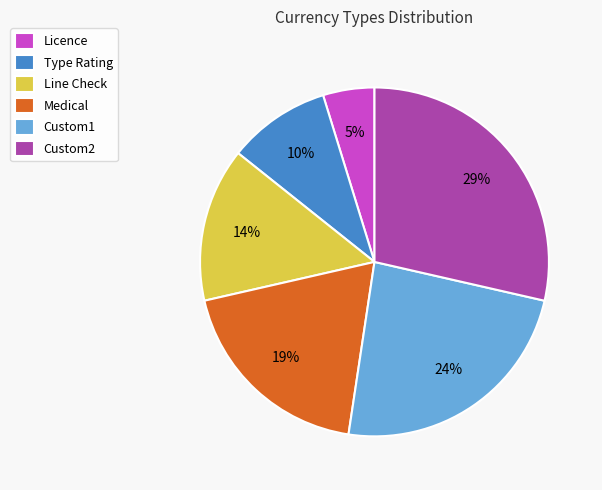

True or false: Licence accounts for 5% of the total.

True